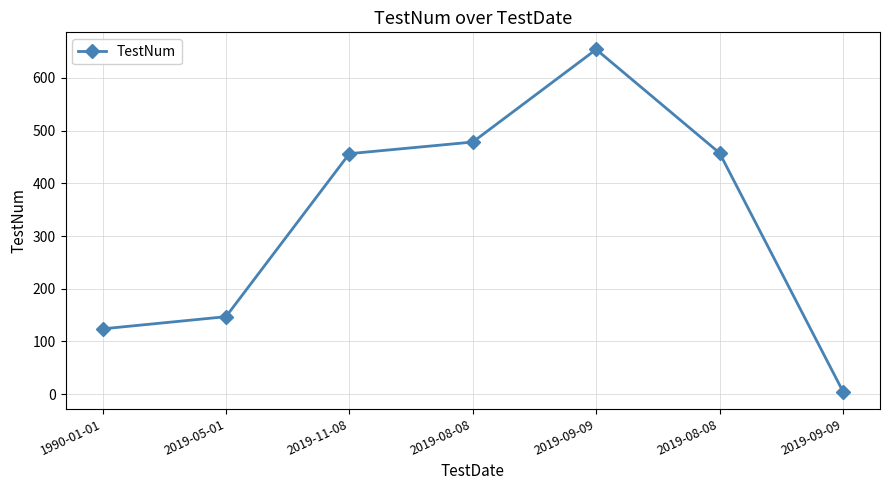

Between 2019-08-08 and 2019-11-08, which is larger?

2019-08-08